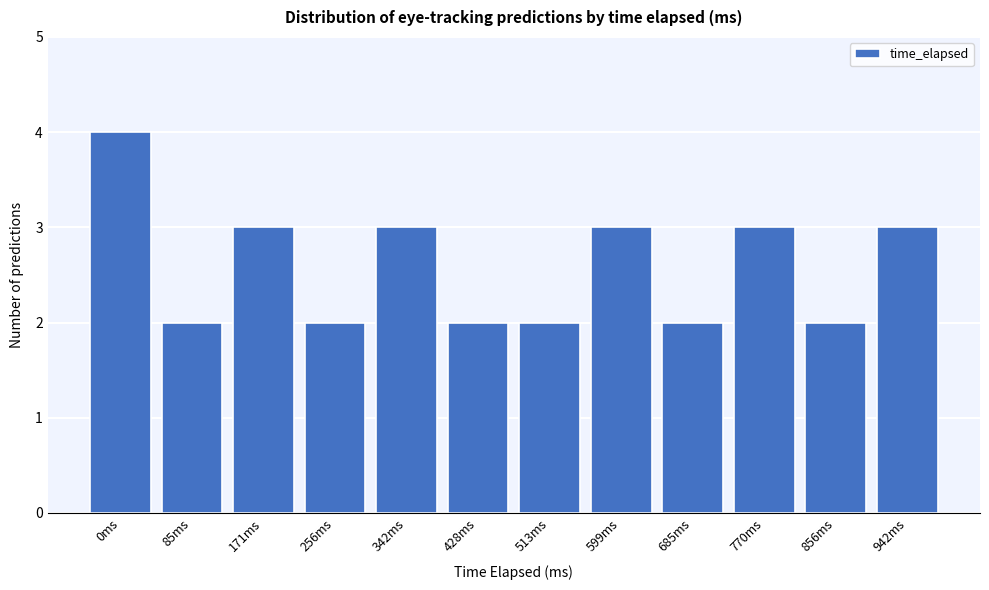

Reading left to right, extract all data points from this chart.

4	2	3	2	3	2	2	3	2	3	2	3